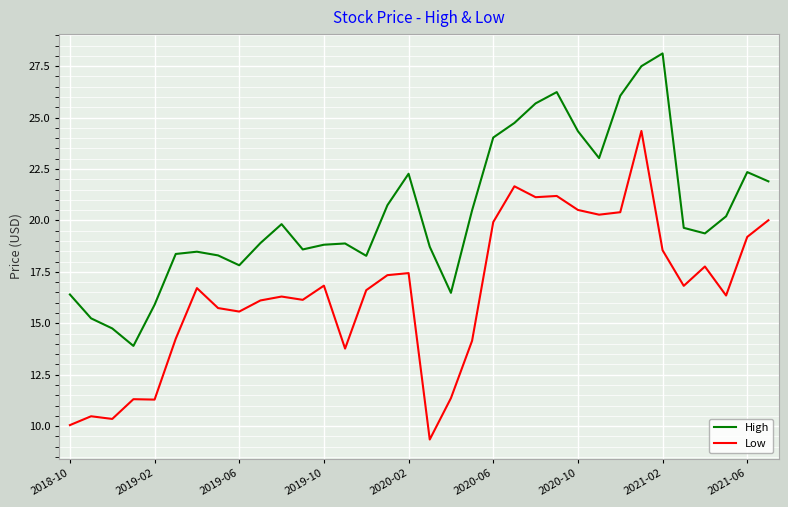

True or false: Low and High cross at least once.

False